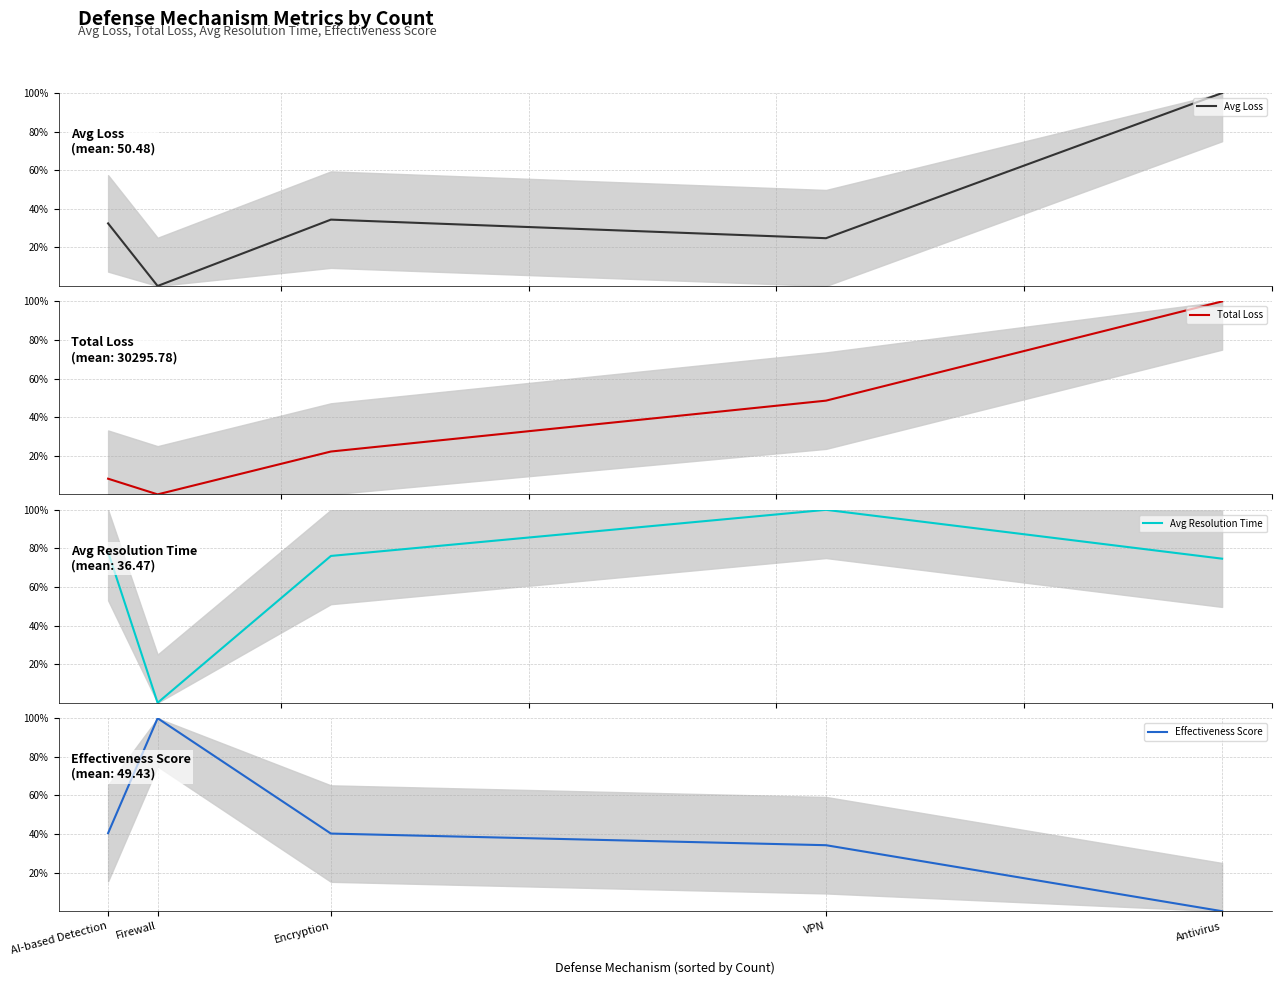

How many intersections are there between Total Loss and Avg Resolution Time?

1